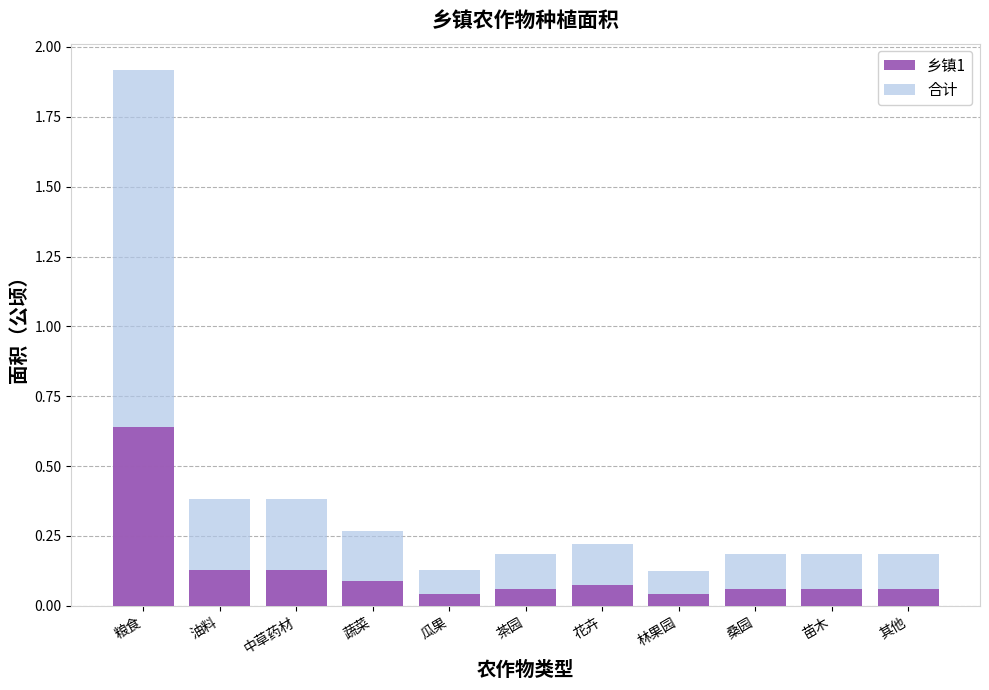

Rank the series at 蔬菜 from highest to lowest value.

合计, 乡镇1